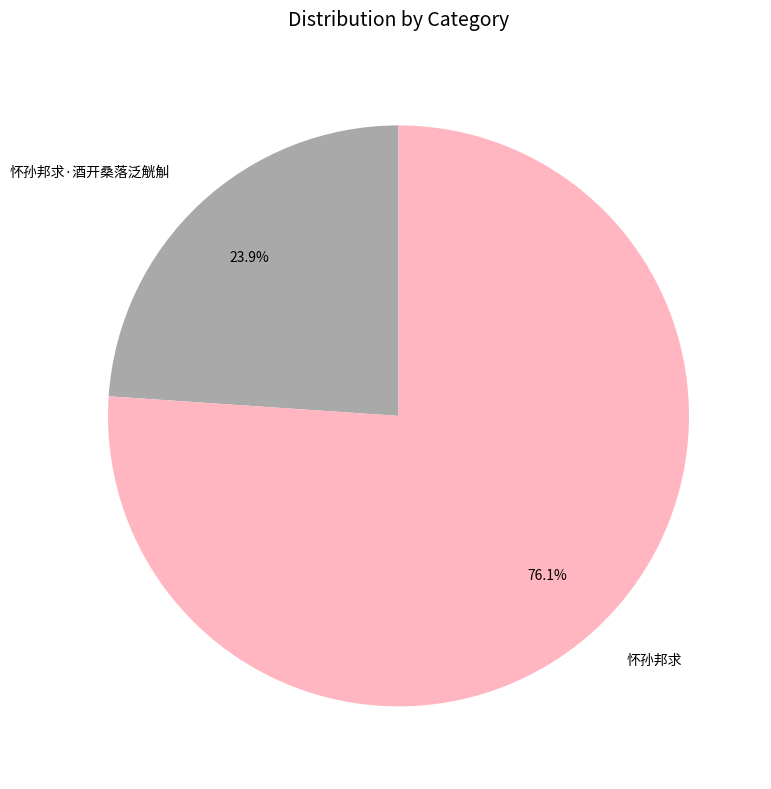

To the nearest percent, what is the difference between the 怀孙邦求 and 怀孙邦求·酒开桑落泛觥觓 slice percentages?

52%